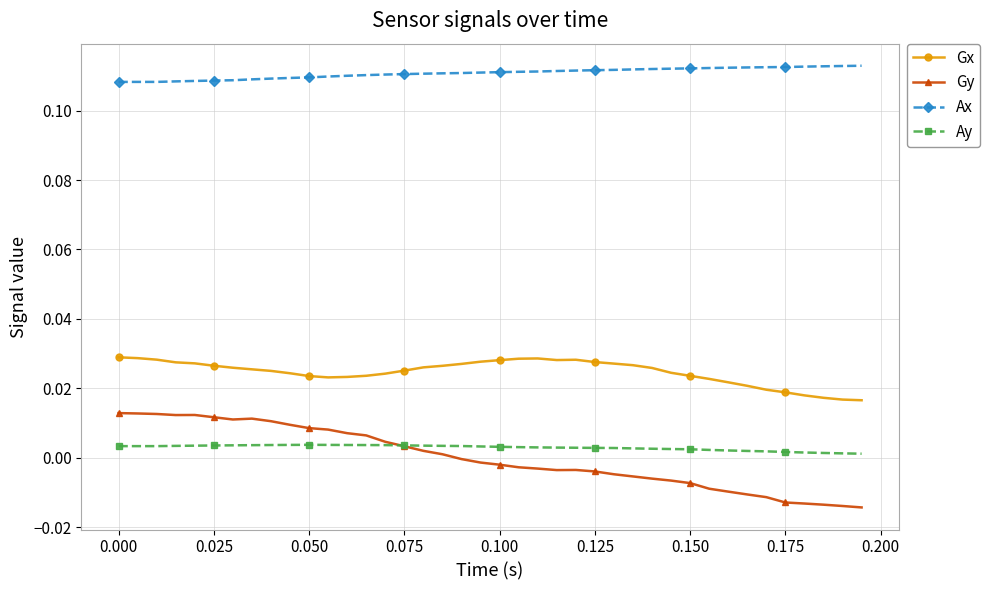

Which series has the widest spread of values?

Gy